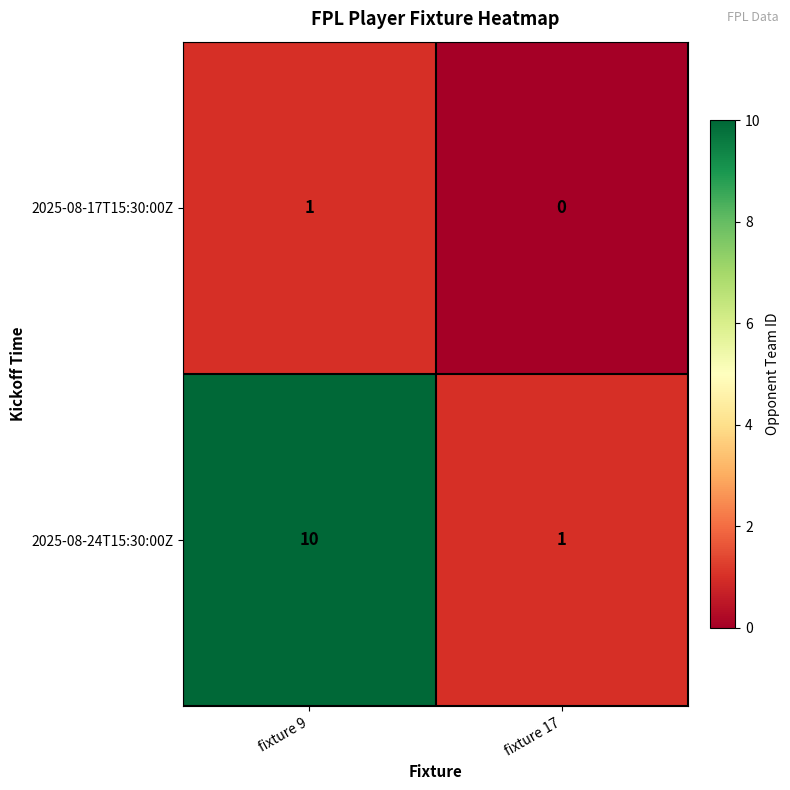

How many distinct data groups are displayed?

2